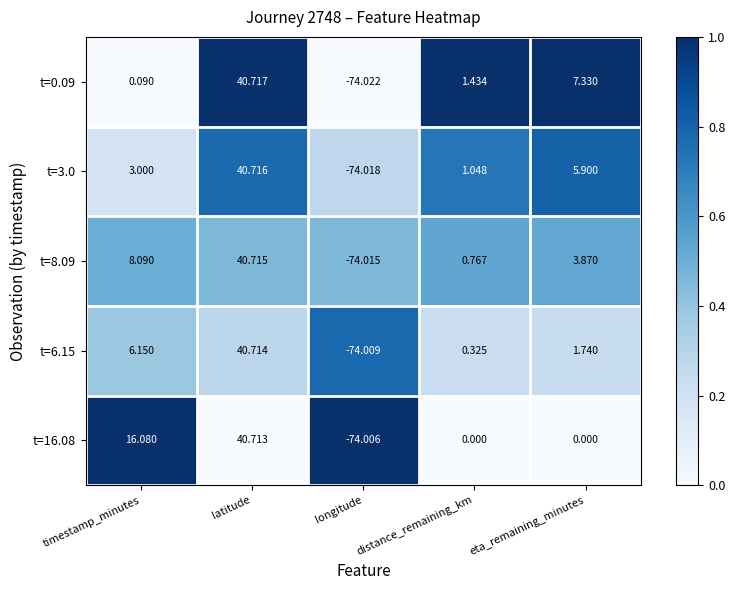

Where does the t=0.09 series first go above 1?

latitude